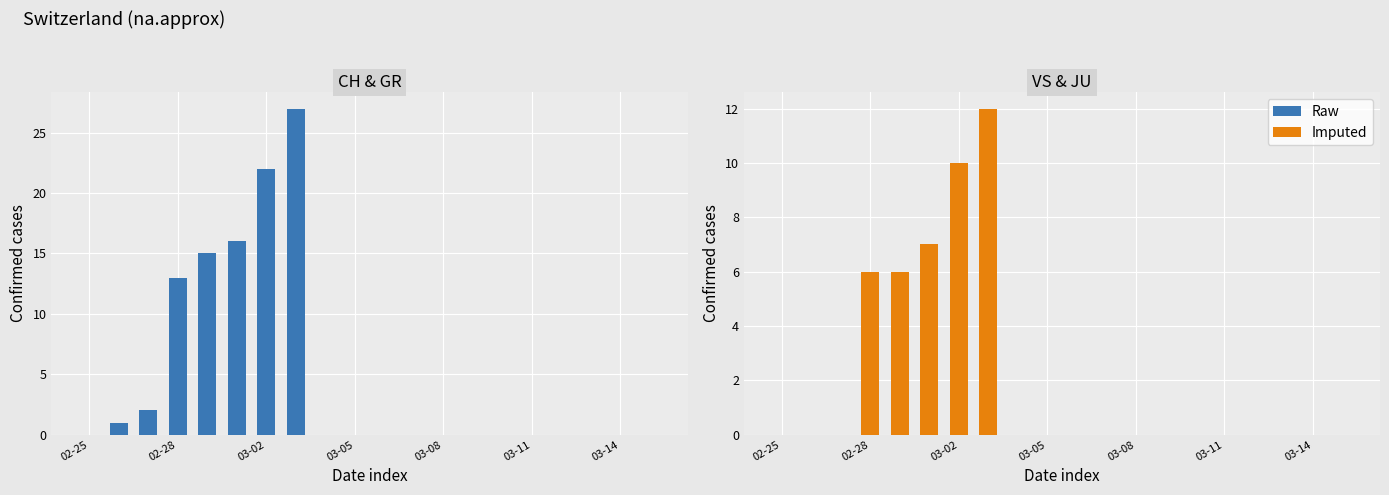

Which category has the lowest value across all series?

02-25